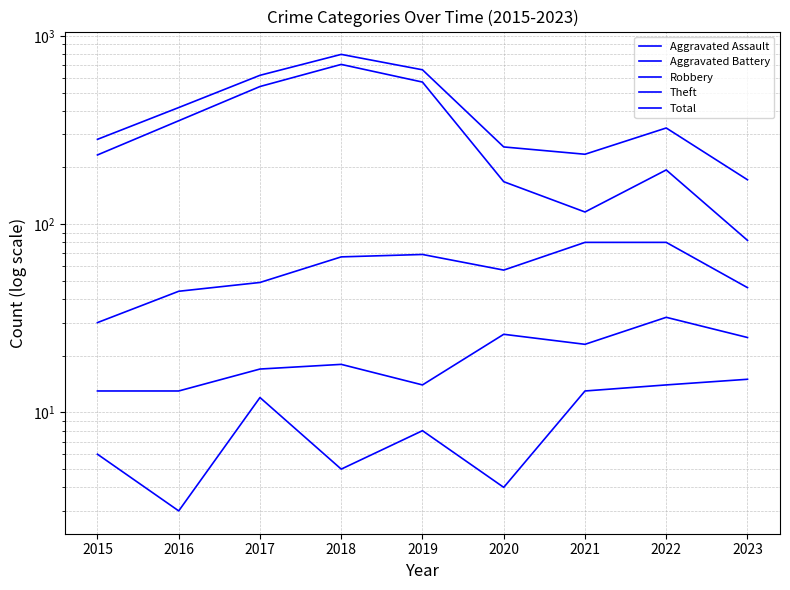

In Aggravated Battery, how many points are higher than both neighbors (excluding endpoints)?

3